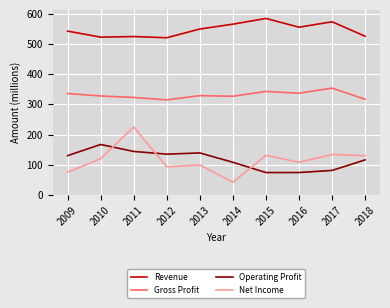

Is the value of Gross Profit at 2014 greater than the value of Revenue at 2016?

No